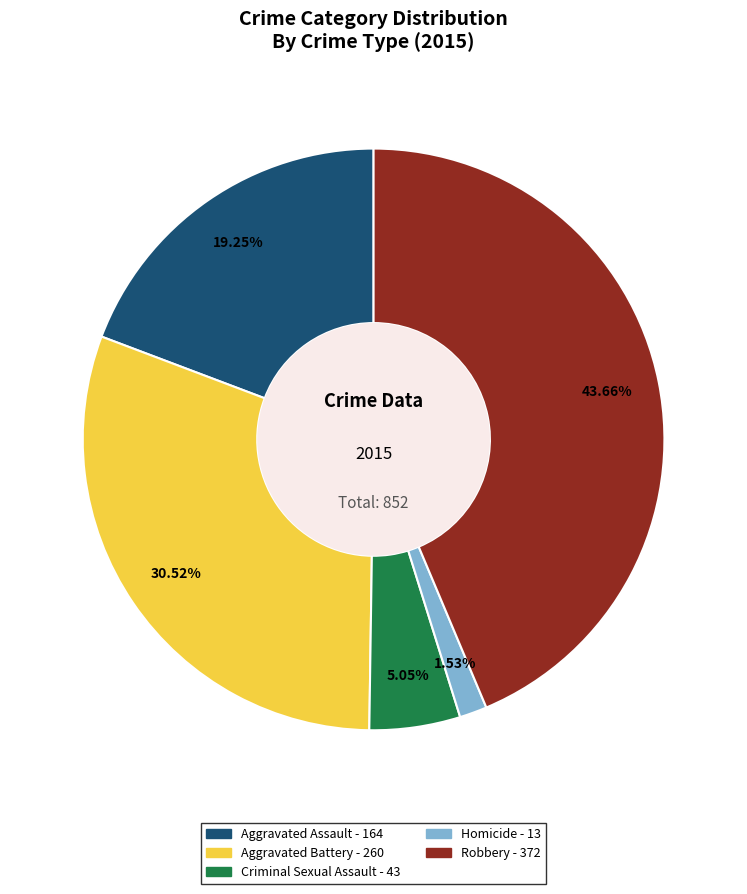

Rank the categories by value from lowest to highest.

Homicide, Criminal Sexual Assault, Aggravated Assault, Aggravated Battery, Robbery